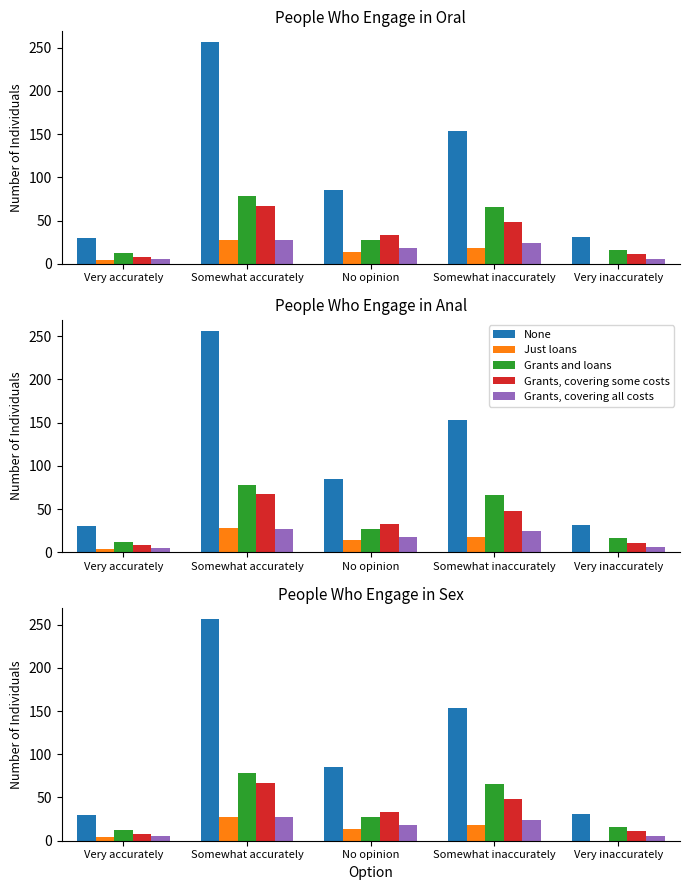

Reading right to left, transcribe all the data shown in this chart.

None: 31	153	85	256	30
Just loans: 0	18	14	28	4
Grants and loans: 16	66	27	78	12
Grants, covering some costs: 11	48	33	67	8
Grants, covering all costs: 6	24	18	27	5